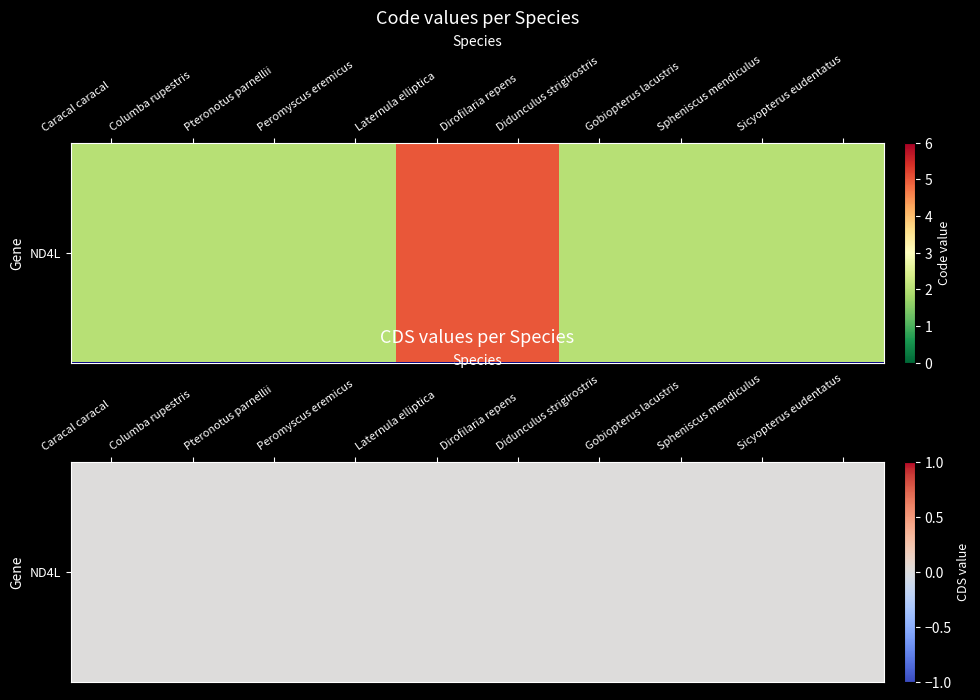

The chart shows a value of 7 at Laternula elliptica. True or false?

False